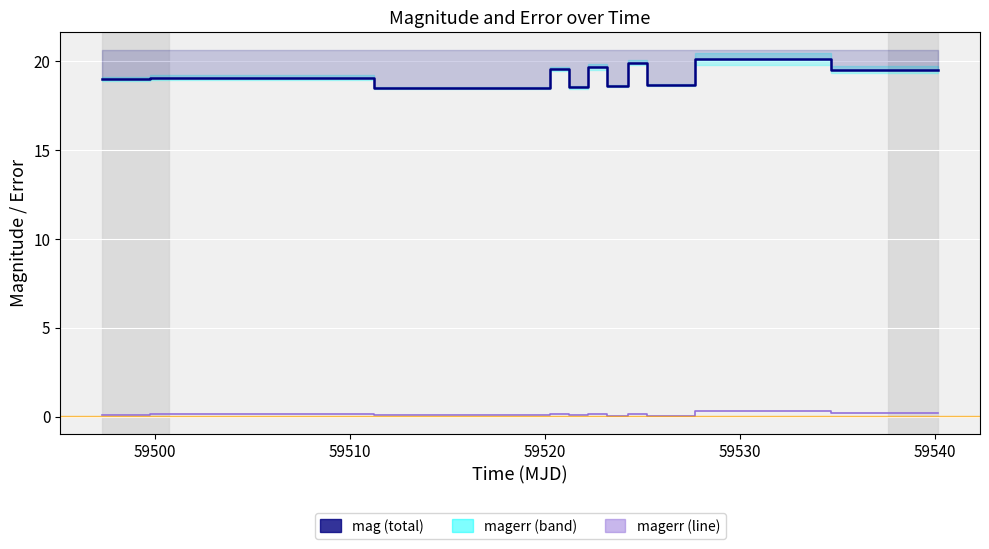

How many points are higher than both their immediate neighbors (excluding endpoints)?

5